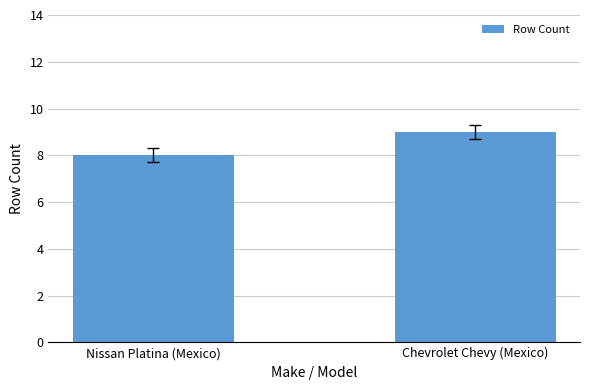

Reading left to right, list all the values displayed in this chart.

Nissan Platina (Mexico)=8	Chevrolet Chevy (Mexico)=9